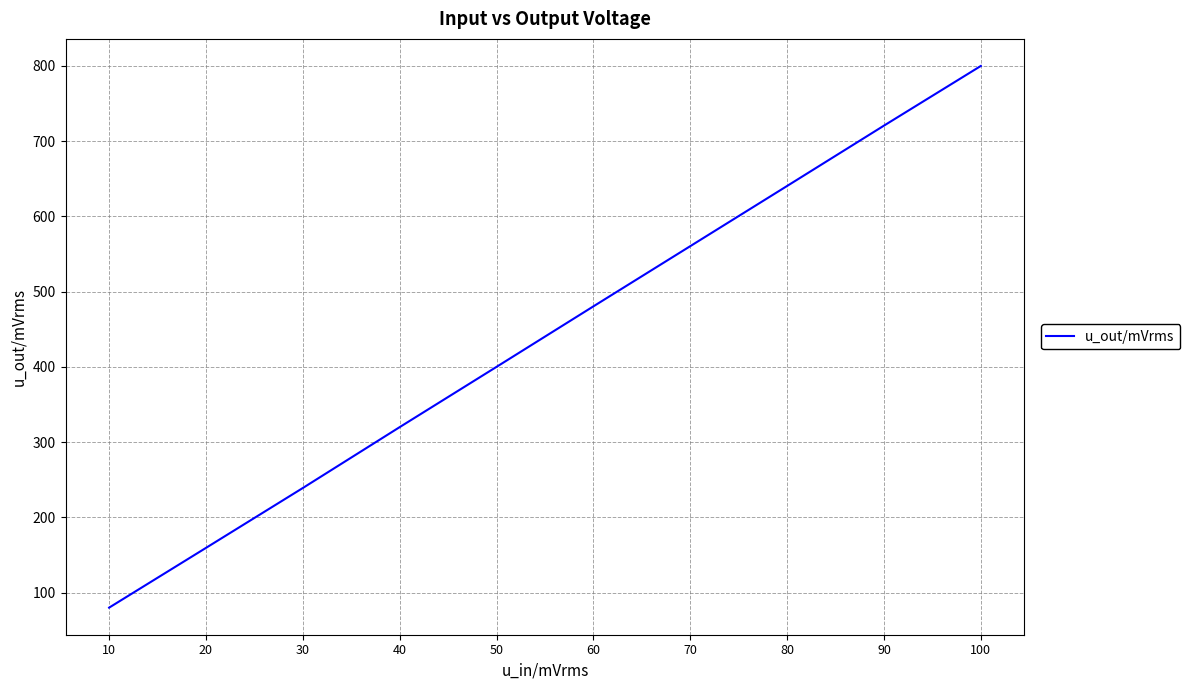

List the labels in order of value, largest first.

100, 90, 80, 70, 60, 50, 40, 30, 20, 10